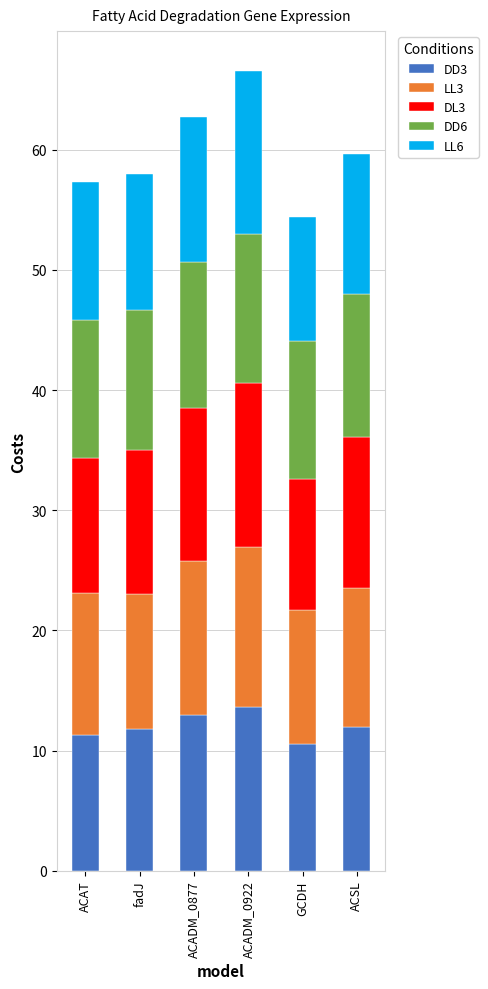

The DD3 series shows 3.4 at ACSL. True or false?

False